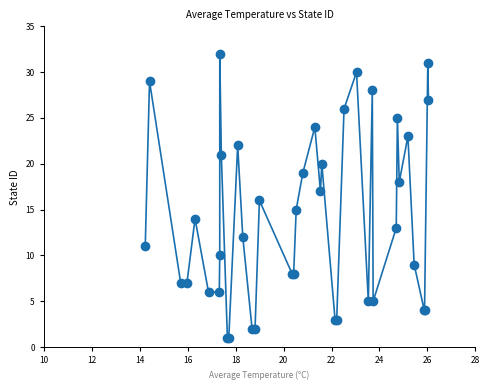

What is the value of the 33rd point from the left?

25